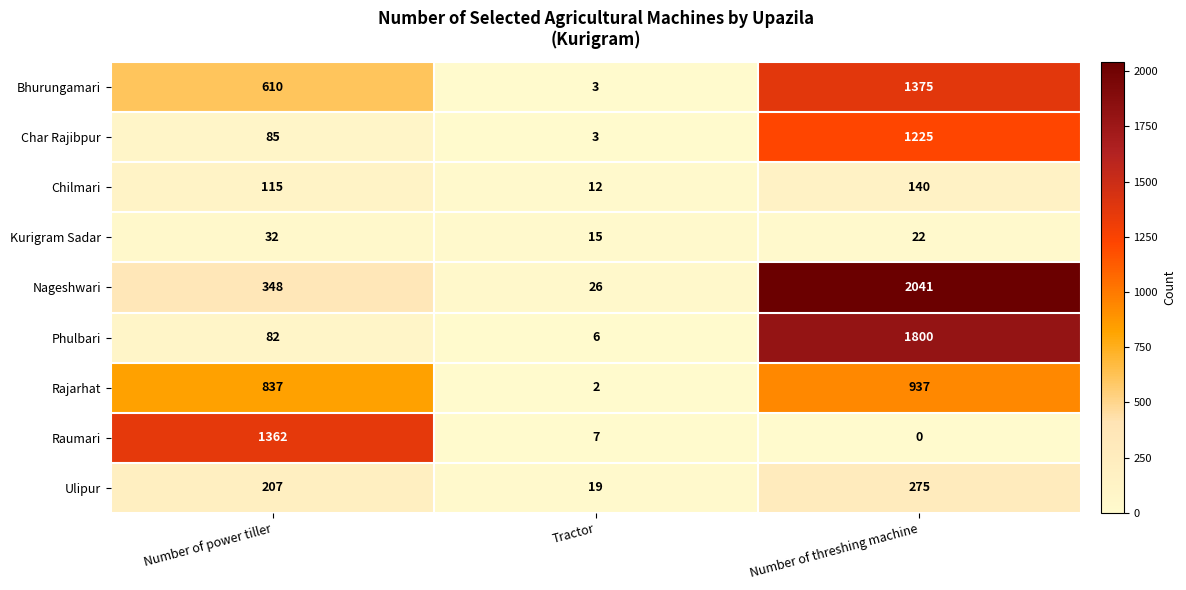

True or false: Phulbari has a value of 1800 at Number of threshing machine.

True